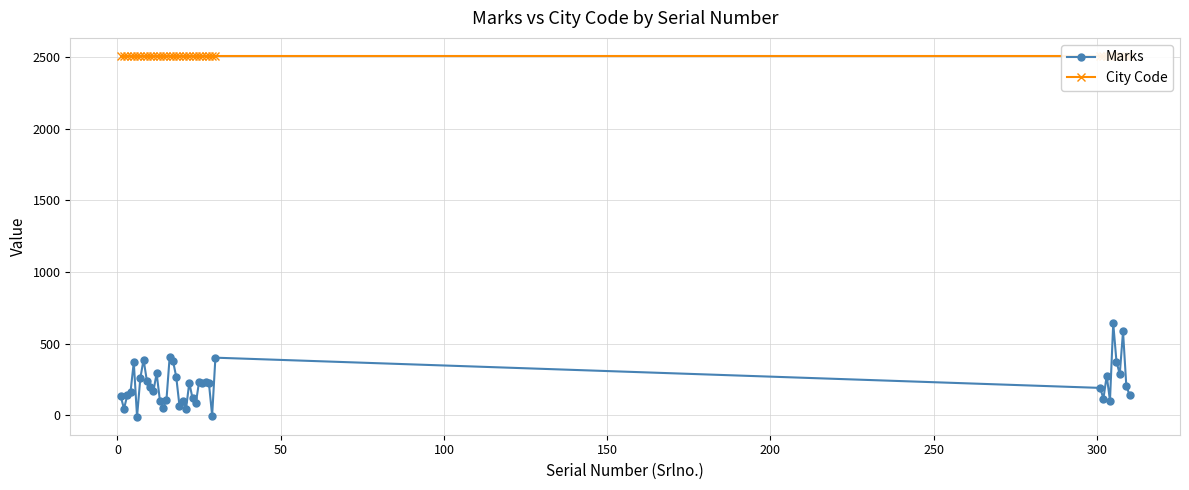

What is the minimum value shown in the chart?

-11